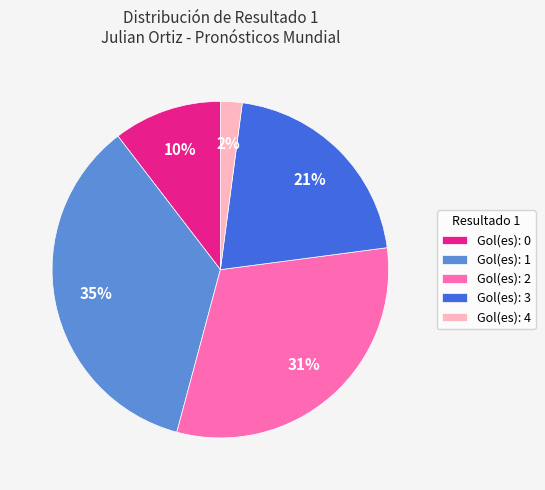

Do Gol(es): 0 and Gol(es): 2 together represent more than half of the pie?

No